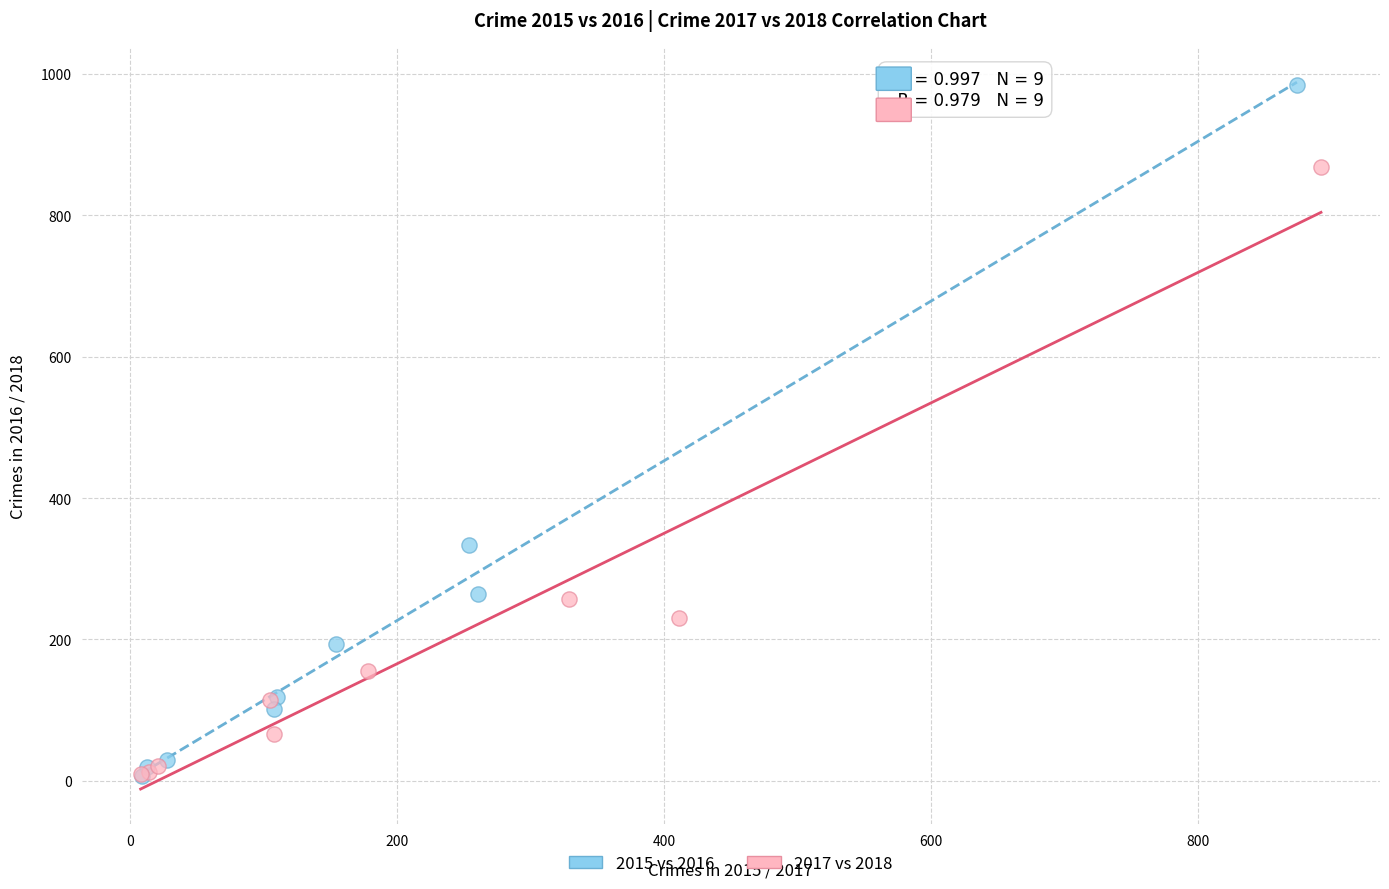

What are all the series names shown in the legend?

2015 vs 2016, 2017 vs 2018